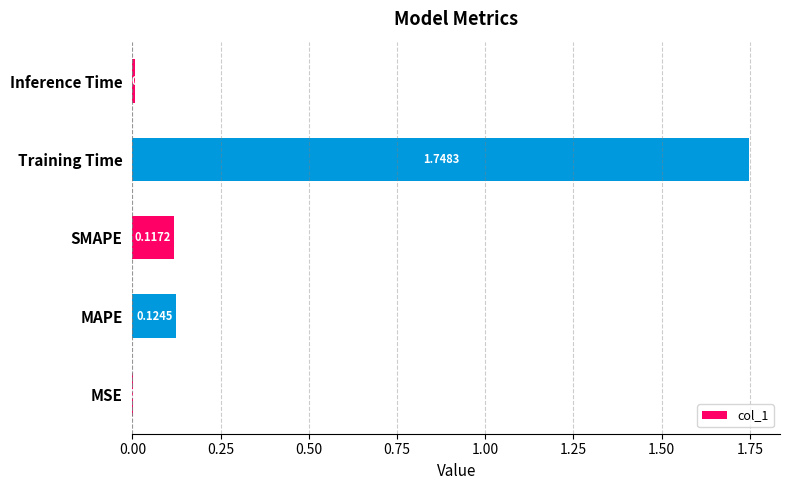

What is the change in value from MSE to MAPE?

+0.1